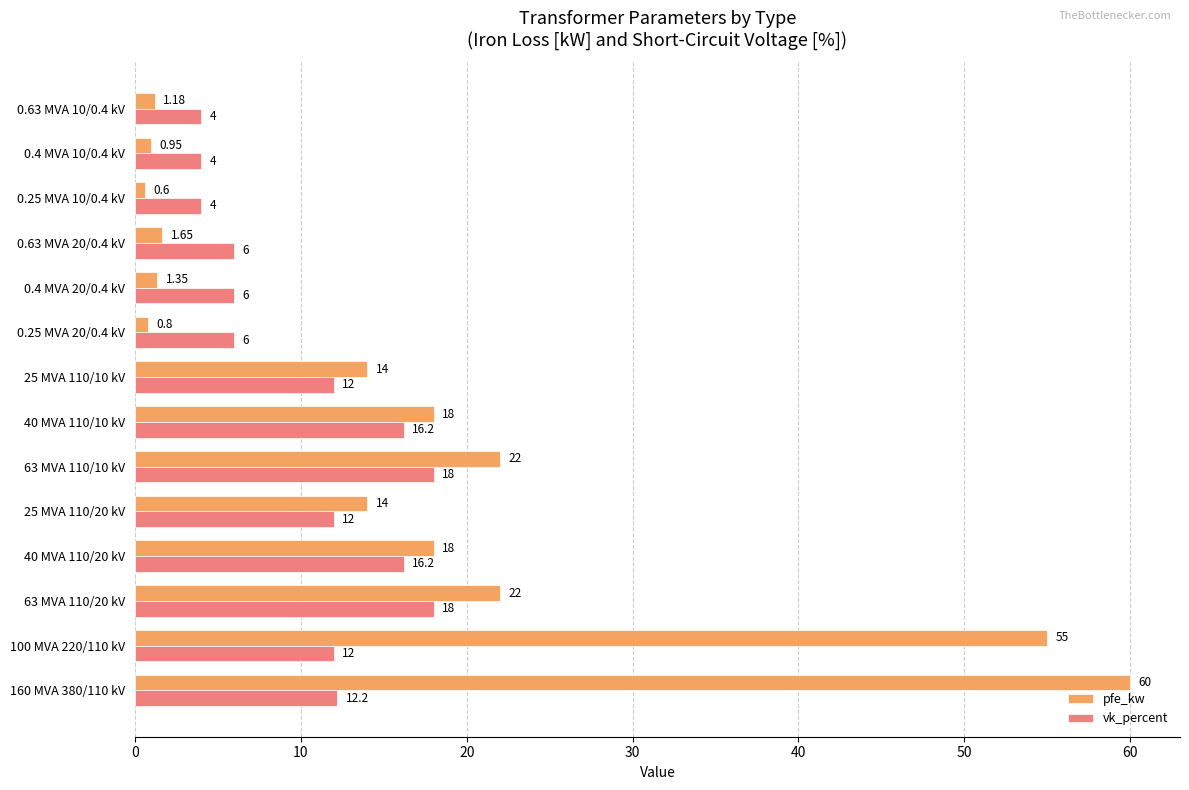

What is the difference between the maximum and second lowest values in the vk_percent series?

14.0